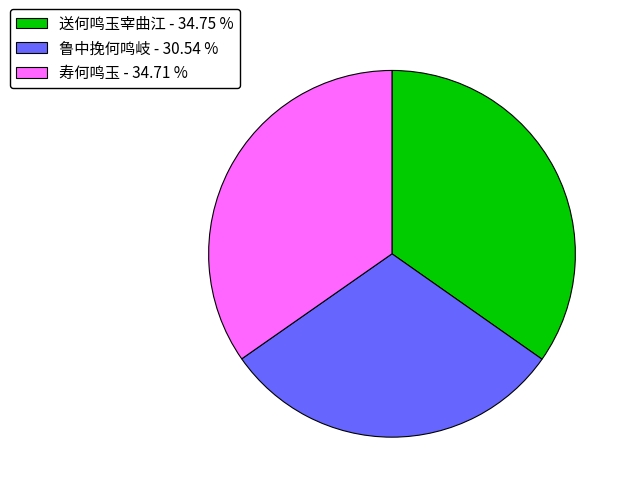

Do 送何鸣玉宰曲江 - 34.75 % and 鲁中挽何鸣岐 - 30.54 % together represent more than half of the pie?

Yes